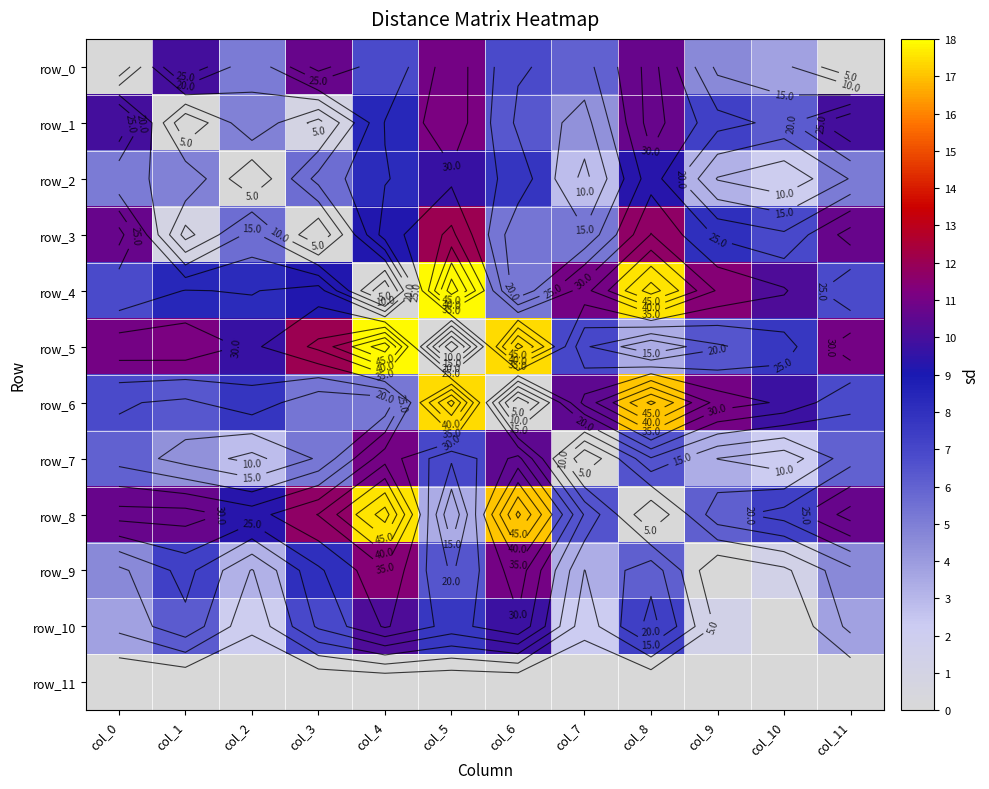

Is the value of row_6 at col_3 greater than the value of row_11 at col_9?

Yes